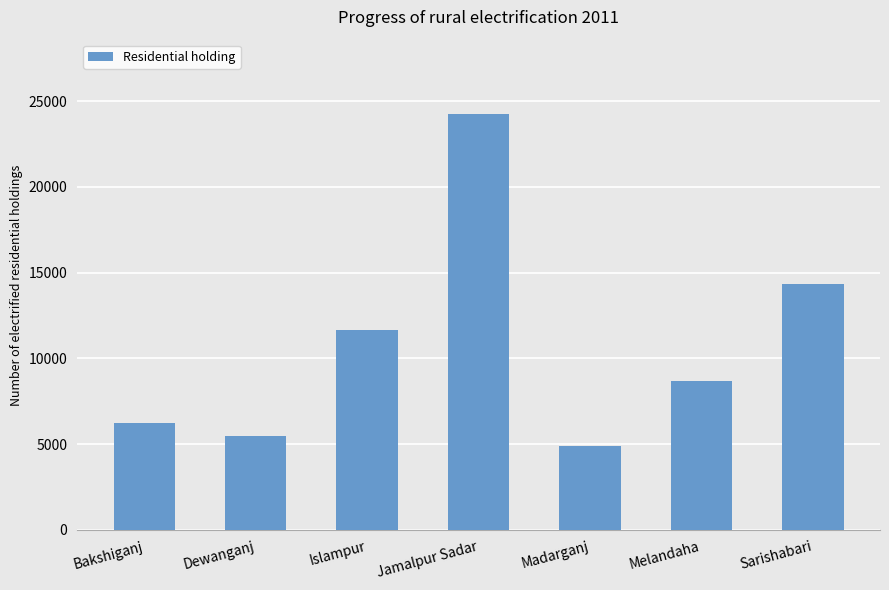

Where is the data nearest to the value 14556?

Sarishabari